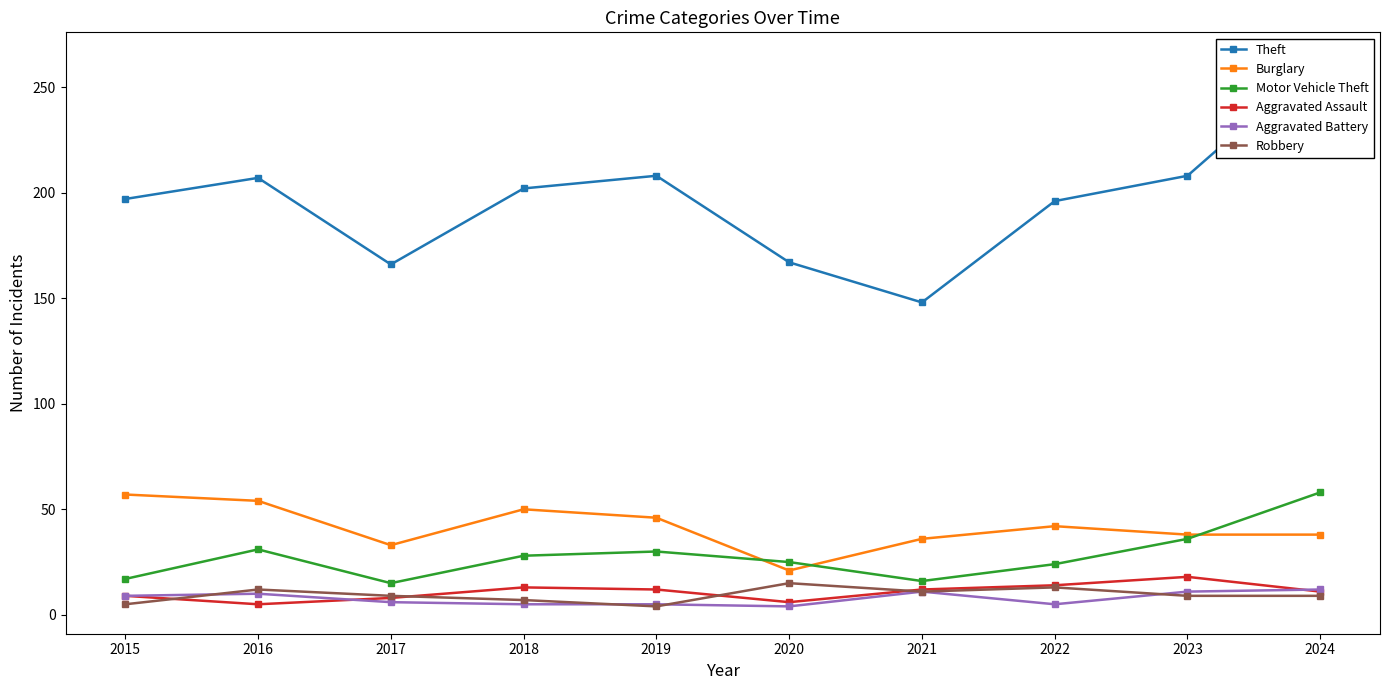

Does the chart have visible grid lines?

No